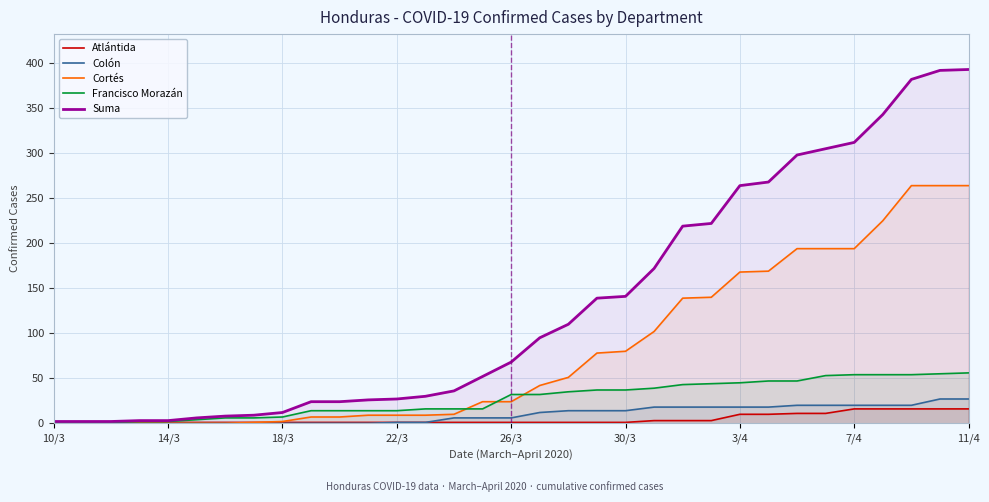

The value of Suma at 26/3 is 1. True or false?

False